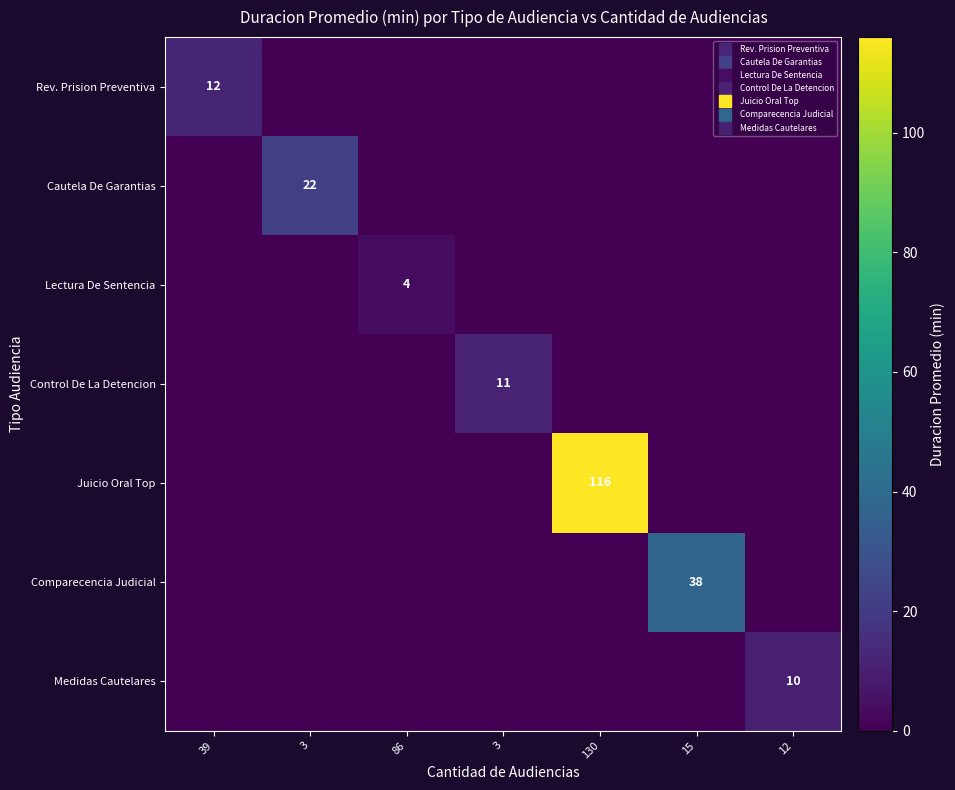

What is the sum of the Control De La Detencion values at 130 and 3?

11